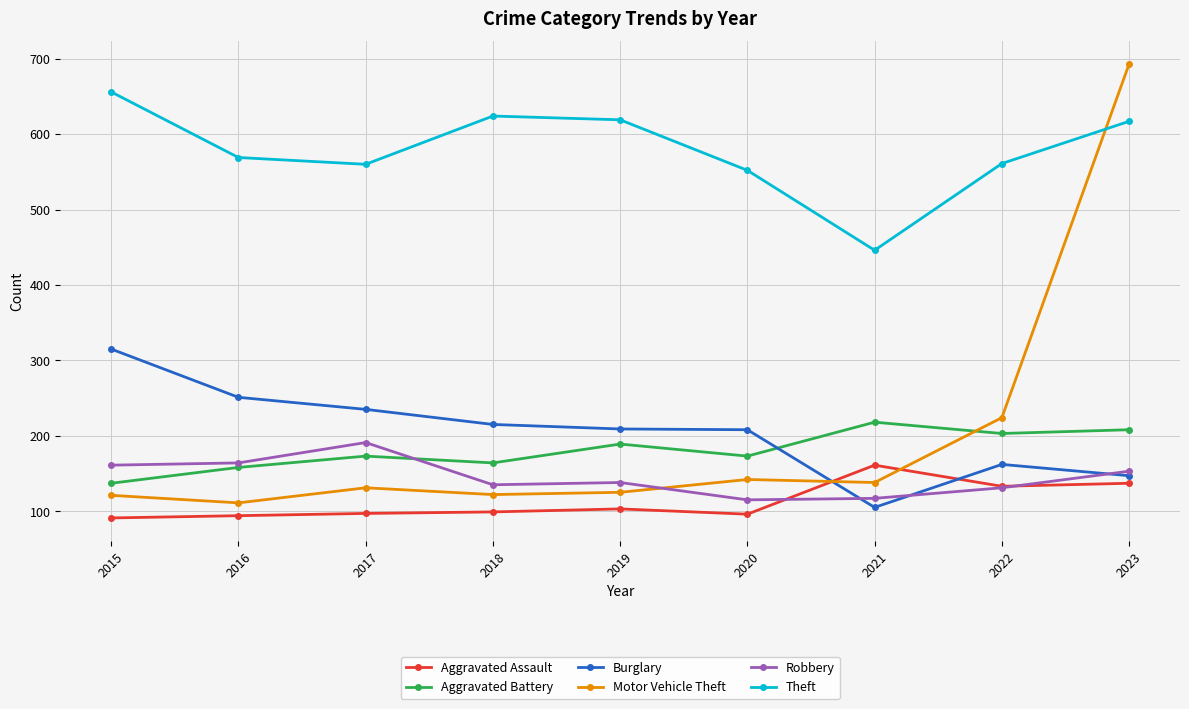

Is it true that Burglary equals 315 at 2015?

True